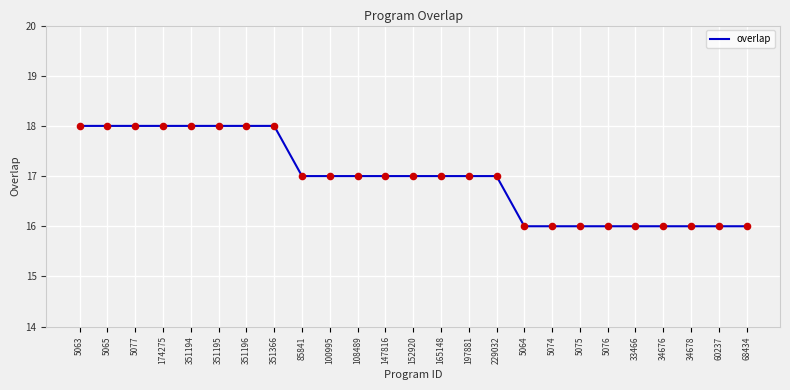

What is the ratio of the value at 5063 to the value at 147816?

1.1